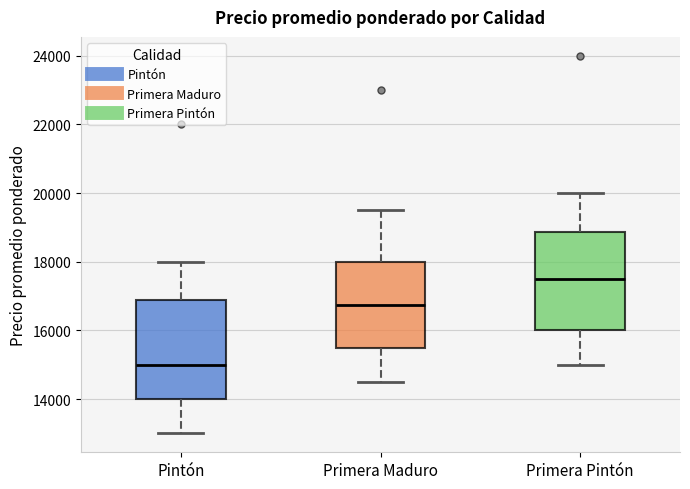

Reading left to right, read every box against the y-axis: the position of its median line, the range the box covers, and the ends of its whiskers. The values are not printed on the chart, so give them approximately, as read against the axis.

Pintón: median 15000, box 14000 to 16800, whiskers 13000 to 18000
Primera Maduro: median 16800, box 15600 to 18000, whiskers 14600 to 19600
Primera Pintón: median 17600, box 16000 to 18800, whiskers 15000 to 20000